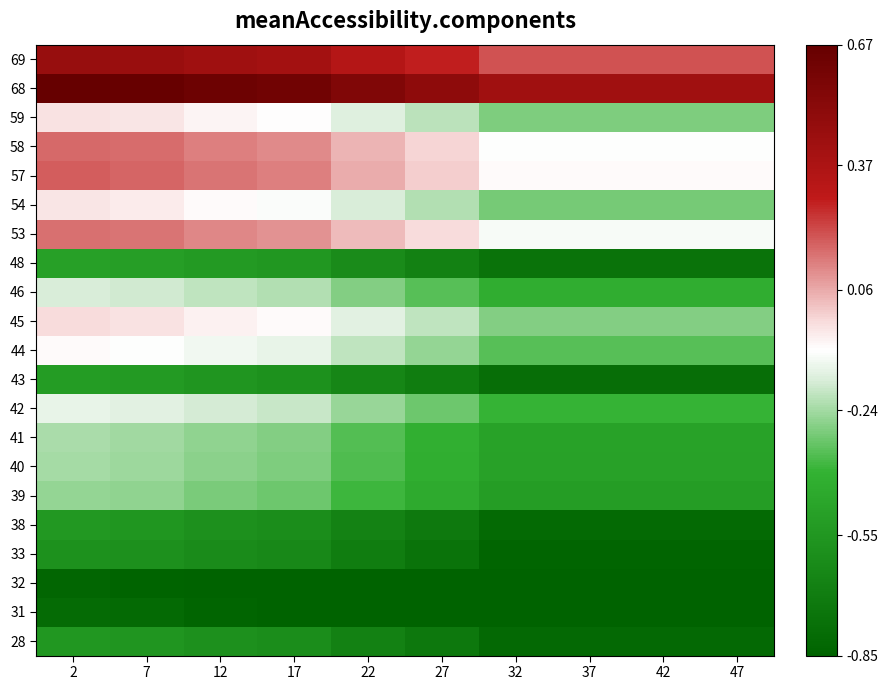

Reading right to left, extract all data points from this chart.

69: 47=0.2	42=0.2	37=0.2	32=0.2	27=0.3	22=0.3	17=0.4	12=0.4	7=0.4	2=0.5
68: 47=0.4	42=0.4	37=0.4	32=0.4	27=0.5	22=0.6	17=0.6	12=0.6	7=0.7	2=0.7
59: 47=-0.3	42=-0.3	37=-0.3	32=-0.3	27=-0.2	22=-0.2	17=-0.1	12=-0.1	7=-0.0	2=-0.0
58: 47=-0.1	42=-0.1	37=-0.1	32=-0.1	27=-0.0	22=0.0	17=0.1	12=0.1	7=0.2	2=0.2
57: 47=-0.1	42=-0.1	37=-0.1	32=-0.1	27=0.0	22=0.1	17=0.1	12=0.1	7=0.2	2=0.2
54: 47=-0.3	42=-0.3	37=-0.3	32=-0.3	27=-0.2	22=-0.2	17=-0.1	12=-0.1	7=-0.1	2=-0.0
53: 47=-0.1	42=-0.1	37=-0.1	32=-0.1	27=-0.0	22=0.0	17=0.1	12=0.1	7=0.1	2=0.2
48: 47=-0.8	42=-0.8	37=-0.8	32=-0.8	27=-0.7	22=-0.6	17=-0.6	12=-0.5	7=-0.5	2=-0.5
46: 47=-0.4	42=-0.4	37=-0.4	32=-0.4	27=-0.3	22=-0.3	17=-0.2	12=-0.2	7=-0.2	2=-0.2
45: 47=-0.3	42=-0.3	37=-0.3	32=-0.3	27=-0.2	22=-0.1	17=-0.1	12=-0.1	7=-0.0	2=-0.0
44: 47=-0.3	42=-0.3	37=-0.3	32=-0.3	27=-0.3	22=-0.2	17=-0.1	12=-0.1	7=-0.1	2=-0.1
43: 47=-0.8	42=-0.8	37=-0.8	32=-0.8	27=-0.7	22=-0.6	17=-0.6	12=-0.6	7=-0.5	2=-0.5
42: 47=-0.4	42=-0.4	37=-0.4	32=-0.4	27=-0.3	22=-0.3	17=-0.2	12=-0.2	7=-0.1	2=-0.1
41: 47=-0.5	42=-0.5	37=-0.5	32=-0.5	27=-0.4	22=-0.3	17=-0.3	12=-0.3	7=-0.2	2=-0.2
40: 47=-0.5	42=-0.5	37=-0.5	32=-0.5	27=-0.4	22=-0.4	17=-0.3	12=-0.3	7=-0.2	2=-0.2
39: 47=-0.5	42=-0.5	37=-0.5	32=-0.5	27=-0.4	22=-0.4	17=-0.3	12=-0.3	7=-0.3	2=-0.3
38: 47=-0.8	42=-0.8	37=-0.8	32=-0.8	27=-0.7	22=-0.7	17=-0.6	12=-0.6	7=-0.6	2=-0.5
33: 47=-0.8	42=-0.8	37=-0.8	32=-0.8	27=-0.8	22=-0.7	17=-0.6	12=-0.6	7=-0.6	2=-0.6
32: 47=-0.8	42=-0.8	37=-0.8	32=-0.8	27=-0.8	22=-0.8	17=-0.8	12=-0.8	7=-0.8	2=-0.8
31: 47=-0.8	42=-0.8	37=-0.8	32=-0.8	27=-0.8	22=-0.8	17=-0.8	12=-0.8	7=-0.8	2=-0.8
28: 47=-0.8	42=-0.8	37=-0.8	32=-0.8	27=-0.7	22=-0.7	17=-0.6	12=-0.6	7=-0.6	2=-0.6